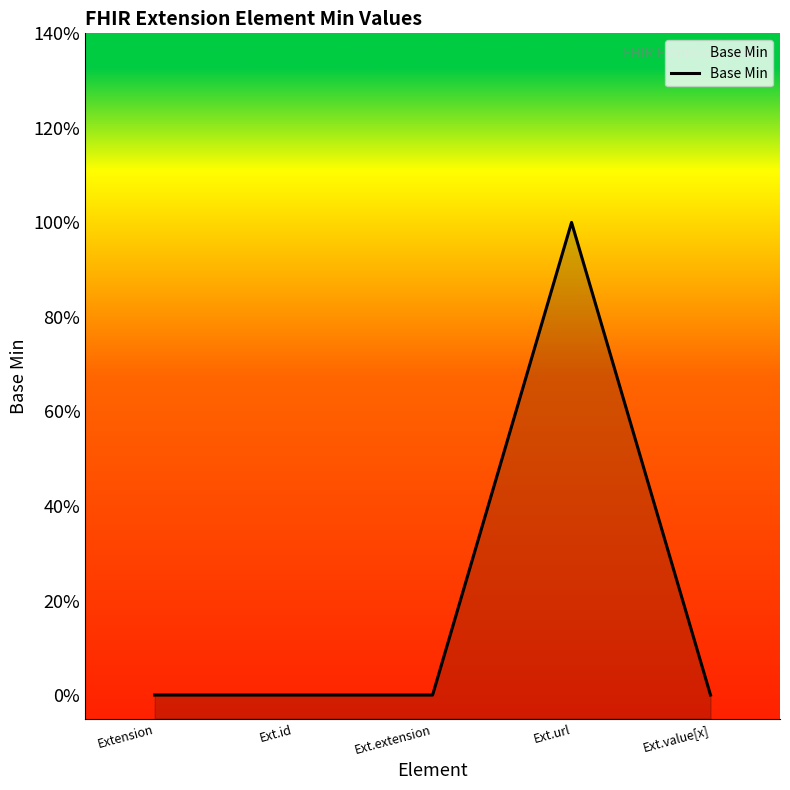

How many interior local peaks (higher than both neighbors) does the data have?

1